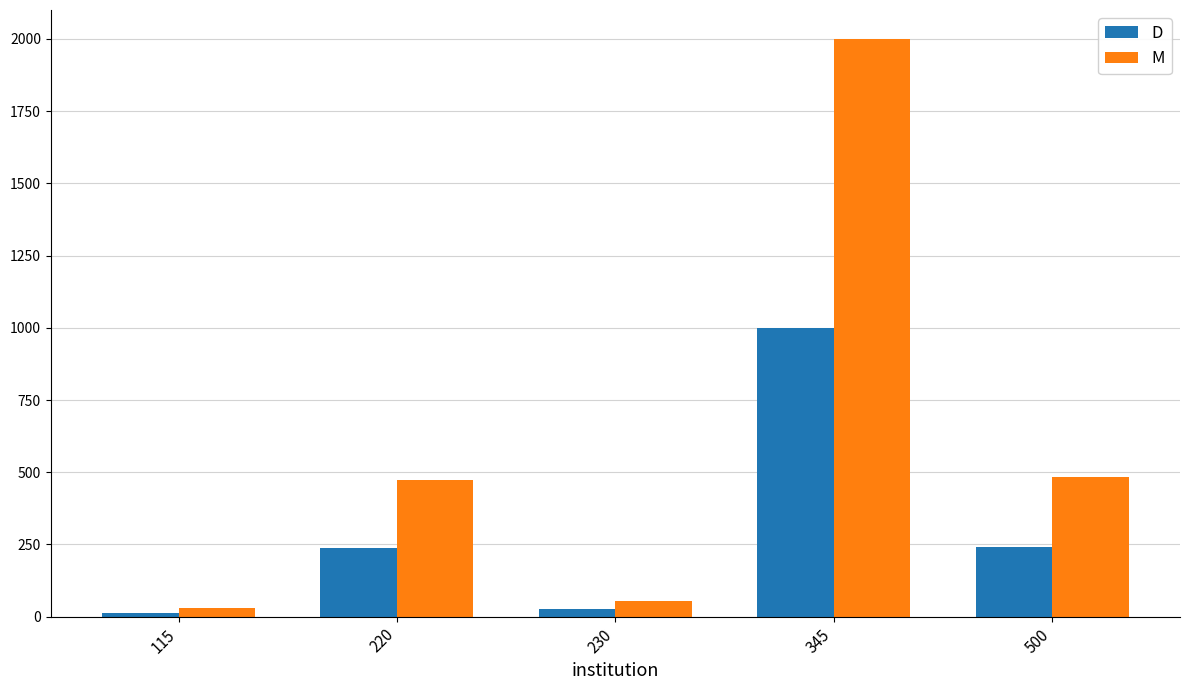

What is the difference between the D values at 220 and 115?

222.4